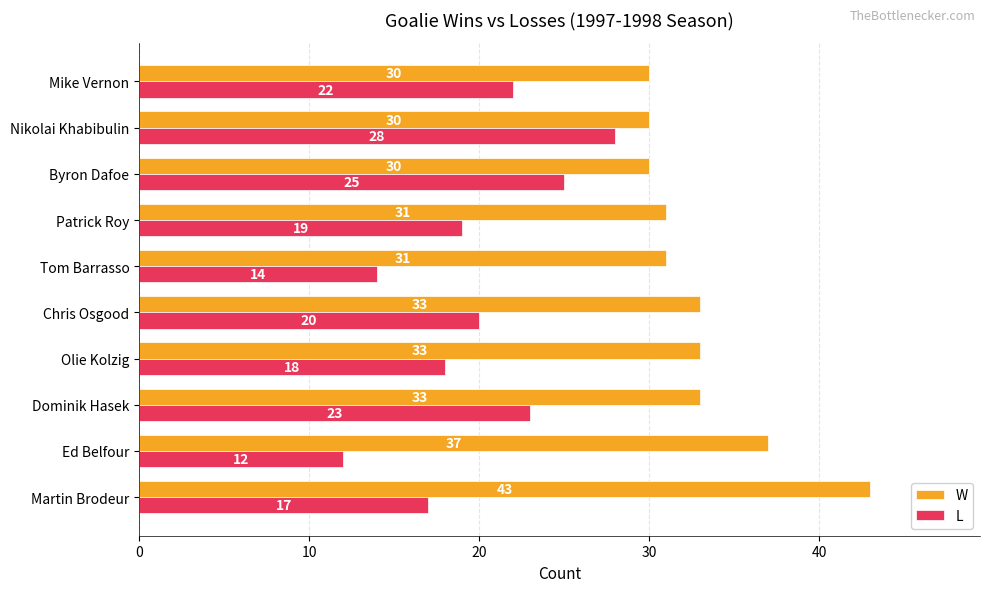

Count the number of categories in the chart.

10